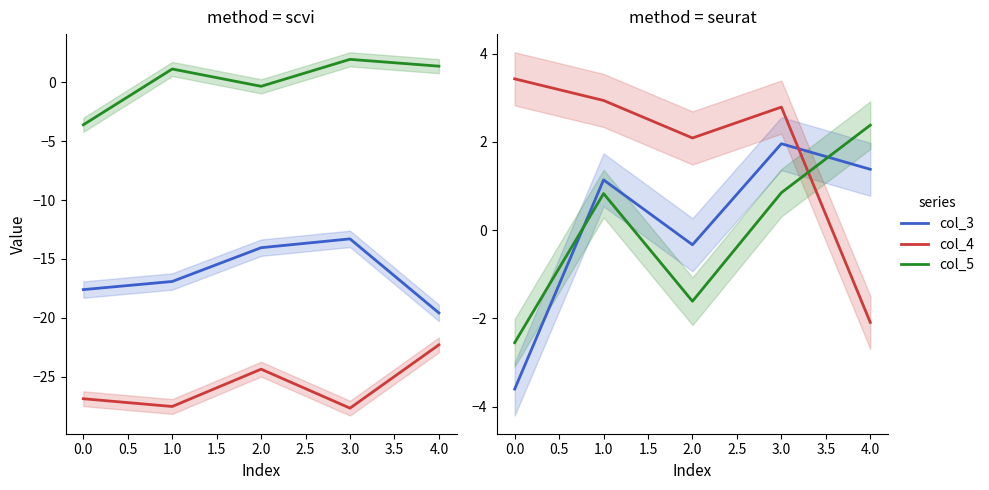

How many values in col_5 are above zero?

3